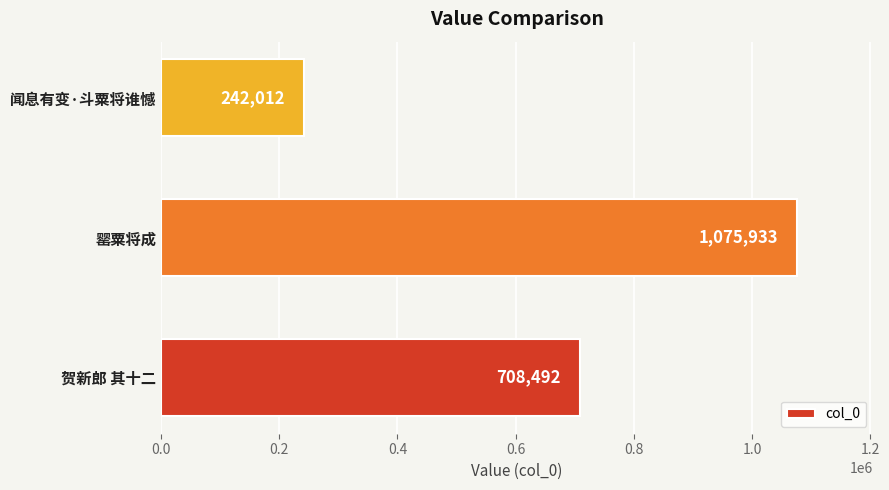

How many bars are there in total?

3